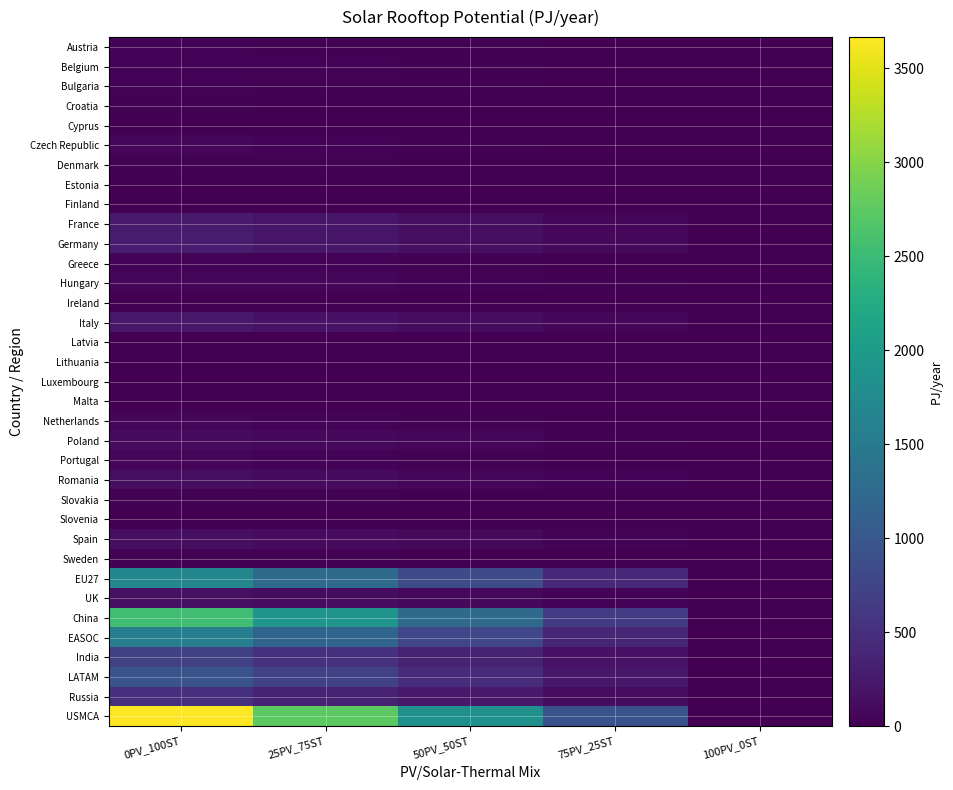

Reading left to right, extract all data points from this chart.

Austria: 0PV_100ST=34.0	25PV_75ST=25.5	50PV_50ST=17.0	75PV_25ST=8.5	100PV_0ST=0.0
Belgium: 0PV_100ST=42.1	25PV_75ST=31.5	50PV_50ST=21.0	75PV_25ST=10.5	100PV_0ST=0.0
Bulgaria: 0PV_100ST=34.6	25PV_75ST=26.0	50PV_50ST=17.3	75PV_25ST=8.7	100PV_0ST=0.0
Croatia: 0PV_100ST=15.8	25PV_75ST=11.8	50PV_50ST=7.9	75PV_25ST=3.9	100PV_0ST=0.0
Cyprus: 0PV_100ST=8.8	25PV_75ST=6.6	50PV_50ST=4.4	75PV_25ST=2.2	100PV_0ST=0.0
Czech Republic: 0PV_100ST=48.2	25PV_75ST=36.2	50PV_50ST=24.1	75PV_25ST=12.1	100PV_0ST=0.0
Denmark: 0PV_100ST=19.2	25PV_75ST=14.4	50PV_50ST=9.6	75PV_25ST=4.8	100PV_0ST=0.0
Estonia: 0PV_100ST=3.8	25PV_75ST=2.8	50PV_50ST=1.9	75PV_25ST=0.9	100PV_0ST=0.0
Finland: 0PV_100ST=0.0	25PV_75ST=0.0	50PV_50ST=0.0	75PV_25ST=0.0	100PV_0ST=0.0
France: 0PV_100ST=269.0	25PV_75ST=201.7	50PV_50ST=134.5	75PV_25ST=67.2	100PV_0ST=0.0
Germany: 0PV_100ST=287.4	25PV_75ST=215.5	50PV_50ST=143.7	75PV_25ST=71.8	100PV_0ST=0.0
Greece: 0PV_100ST=42.4	25PV_75ST=31.8	50PV_50ST=21.2	75PV_25ST=10.6	100PV_0ST=0.0
Hungary: 0PV_100ST=62.0	25PV_75ST=46.5	50PV_50ST=31.0	75PV_25ST=15.5	100PV_0ST=0.0
Ireland: 0PV_100ST=10.8	25PV_75ST=8.1	50PV_50ST=5.4	75PV_25ST=2.7	100PV_0ST=0.0
Italy: 0PV_100ST=236.3	25PV_75ST=177.2	50PV_50ST=118.1	75PV_25ST=59.1	100PV_0ST=0.0
Latvia: 0PV_100ST=5.2	25PV_75ST=3.9	50PV_50ST=2.6	75PV_25ST=1.3	100PV_0ST=0.0
Lithuania: 0PV_100ST=9.6	25PV_75ST=7.2	50PV_50ST=4.8	75PV_25ST=2.4	100PV_0ST=0.0
Luxembourg: 0PV_100ST=3.8	25PV_75ST=2.9	50PV_50ST=1.9	75PV_25ST=1.0	100PV_0ST=0.0
Malta: 0PV_100ST=1.6	25PV_75ST=1.2	50PV_50ST=0.8	75PV_25ST=0.4	100PV_0ST=0.0
Netherlands: 0PV_100ST=51.6	25PV_75ST=38.7	50PV_50ST=25.8	75PV_25ST=12.9	100PV_0ST=0.0
Poland: 0PV_100ST=102.6	25PV_75ST=77.0	50PV_50ST=51.3	75PV_25ST=25.7	100PV_0ST=0.0
Portugal: 0PV_100ST=53.4	25PV_75ST=40.0	50PV_50ST=26.7	75PV_25ST=13.3	100PV_0ST=0.0
Romania: 0PV_100ST=142.9	25PV_75ST=107.2	50PV_50ST=71.5	75PV_25ST=35.7	100PV_0ST=0.0
Slovakia: 0PV_100ST=25.1	25PV_75ST=18.9	50PV_50ST=12.6	75PV_25ST=6.3	100PV_0ST=0.0
Slovenia: 0PV_100ST=9.1	25PV_75ST=6.8	50PV_50ST=4.6	75PV_25ST=2.3	100PV_0ST=0.0
Spain: 0PV_100ST=151.6	25PV_75ST=113.7	50PV_50ST=75.8	75PV_25ST=37.9	100PV_0ST=0.0
Sweden: 0PV_100ST=21.2	25PV_75ST=15.9	50PV_50ST=10.6	75PV_25ST=5.3	100PV_0ST=0.0
EU27: 0PV_100ST=1692.0	25PV_75ST=1269.0	50PV_50ST=846.0	75PV_25ST=423.0	100PV_0ST=0.0
UK: 0PV_100ST=162.6	25PV_75ST=122.0	50PV_50ST=81.3	75PV_25ST=40.7	100PV_0ST=0.0
China: 0PV_100ST=2542.1	25PV_75ST=1906.6	50PV_50ST=1271.1	75PV_25ST=635.5	100PV_0ST=0.0
EASOC: 0PV_100ST=1569.3	25PV_75ST=1177.0	50PV_50ST=784.6	75PV_25ST=392.3	100PV_0ST=0.0
India: 0PV_100ST=700.0	25PV_75ST=525.0	50PV_50ST=350.0	75PV_25ST=175.0	100PV_0ST=0.0
LATAM: 0PV_100ST=939.9	25PV_75ST=704.9	50PV_50ST=469.9	75PV_25ST=235.0	100PV_0ST=0.0
Russia: 0PV_100ST=491.2	25PV_75ST=368.4	50PV_50ST=245.6	75PV_25ST=122.8	100PV_0ST=0.0
USMCA: 0PV_100ST=3664.4	25PV_75ST=2748.3	50PV_50ST=1832.2	75PV_25ST=916.1	100PV_0ST=0.0